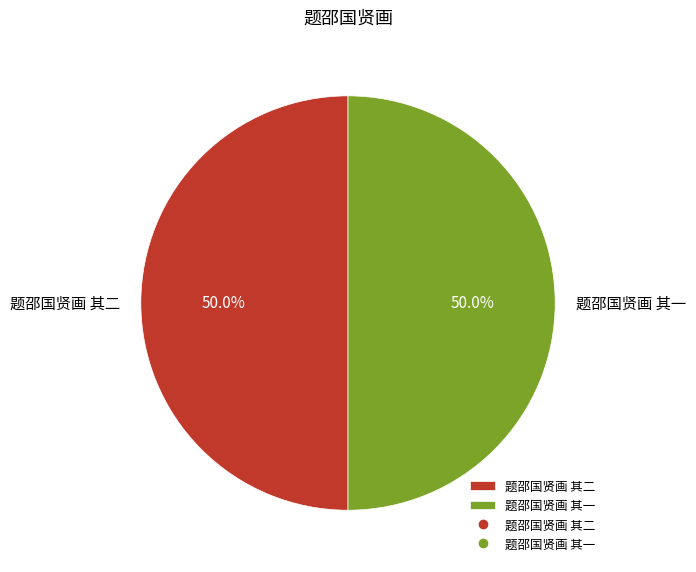

How many segments does this pie chart have?

2